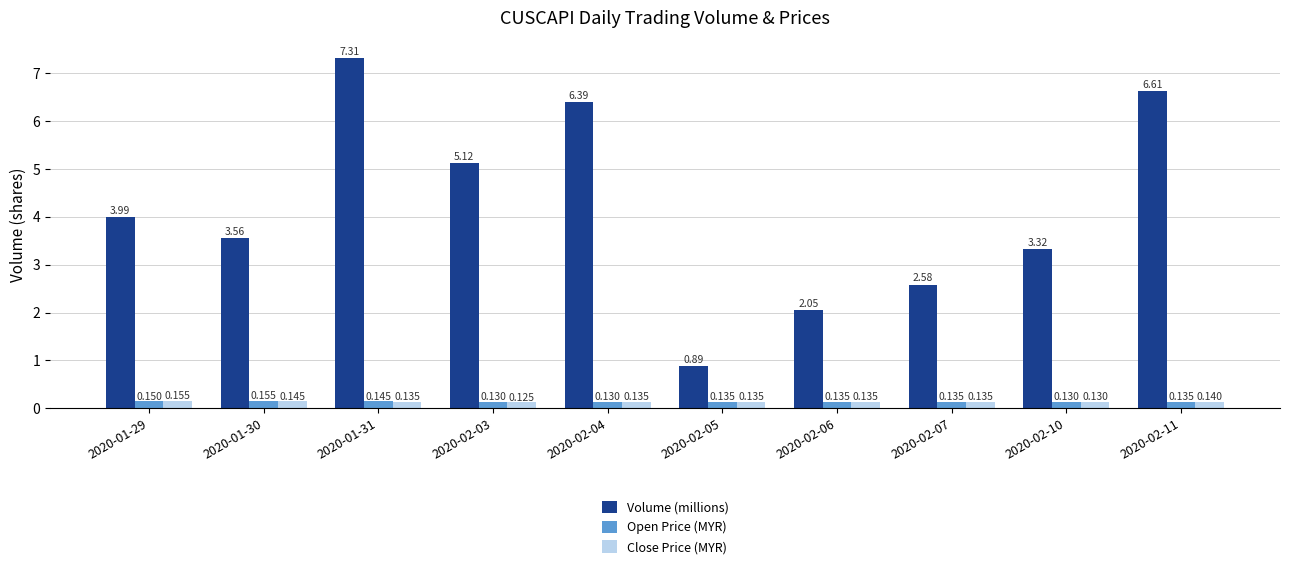

How many categories are shown in the chart?

10